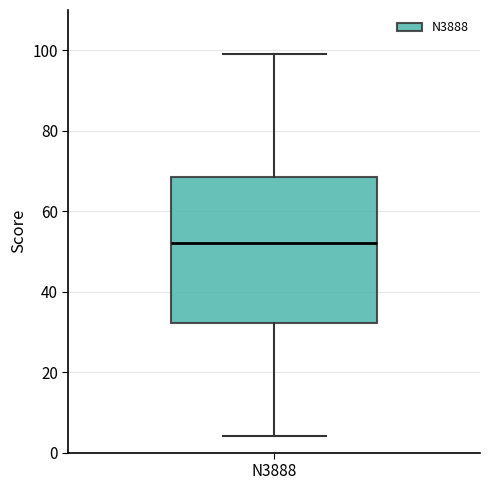

Where is the upper edge of the box for N3888 on the y-axis? The values are not printed on the chart, so give them approximately, as read against the axis.

68